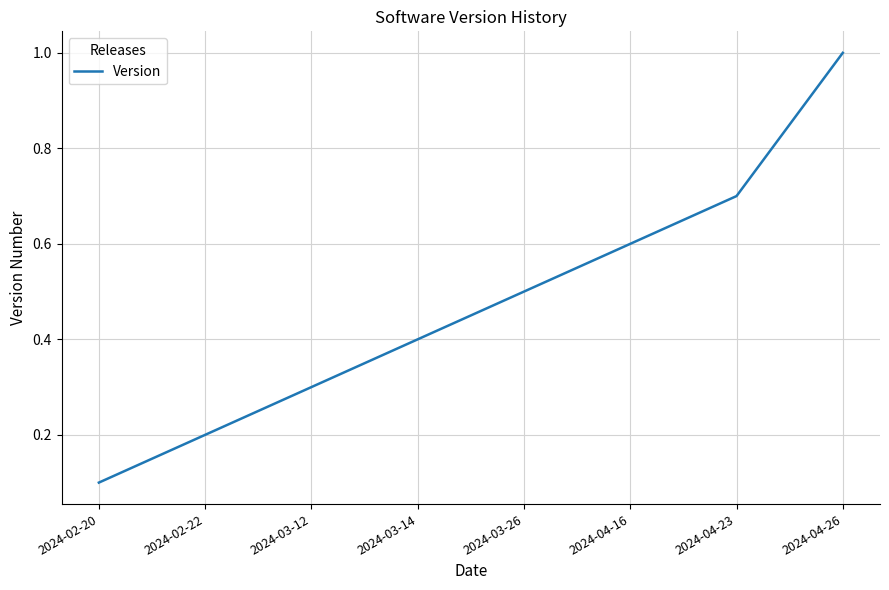

At which category does the chart reach its peak across all series?

2024-04-26